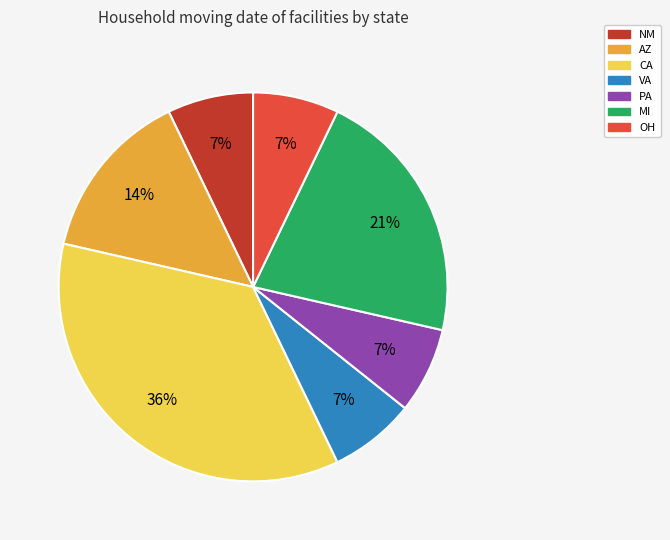

True or false: CA accounts for 22% of the total.

False